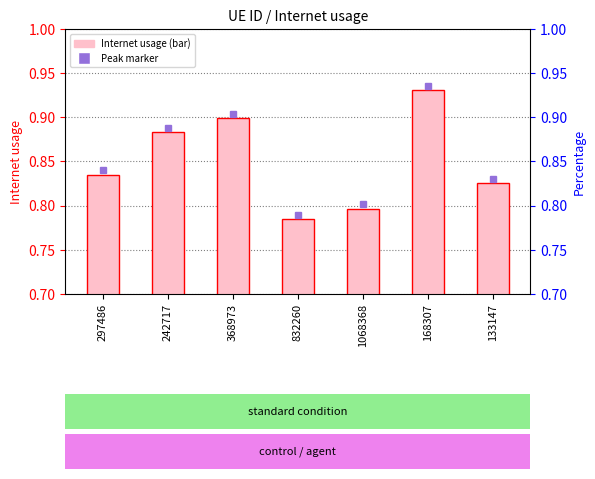

The chart shows a value of 0.5 at 133147. True or false?

False